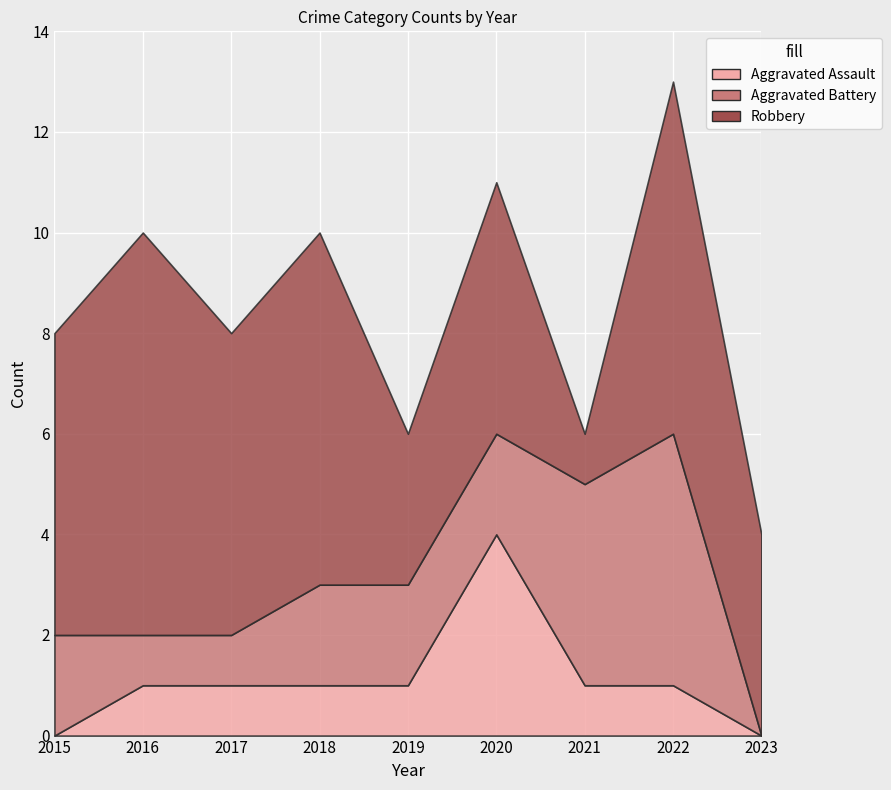

At which category does Robbery reach its first local valley?

2017